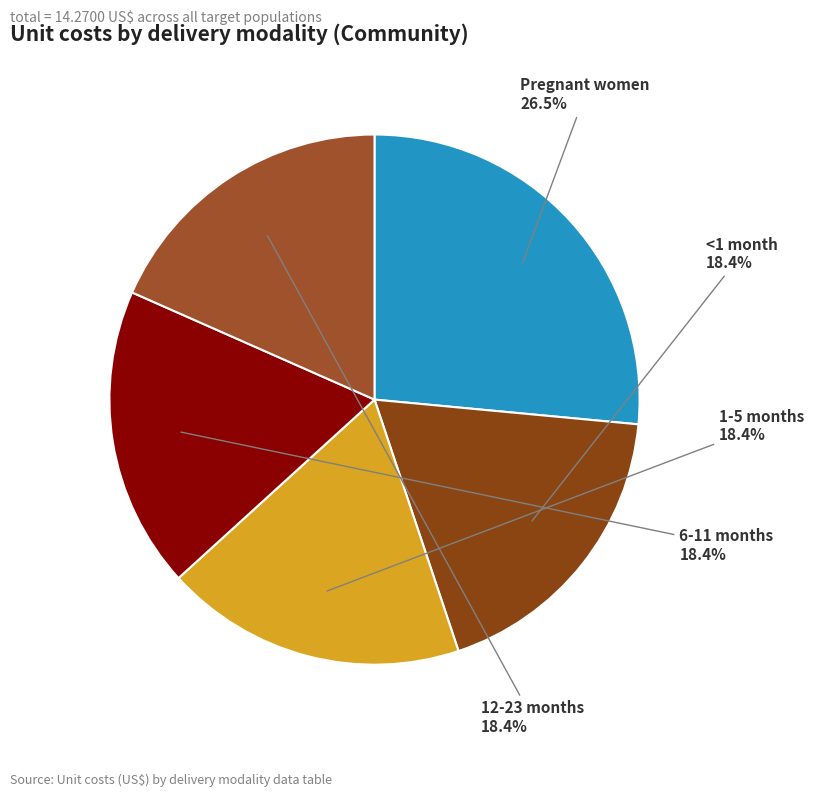

Combined, do 12-23 months and <1 month account for over 50%?

No